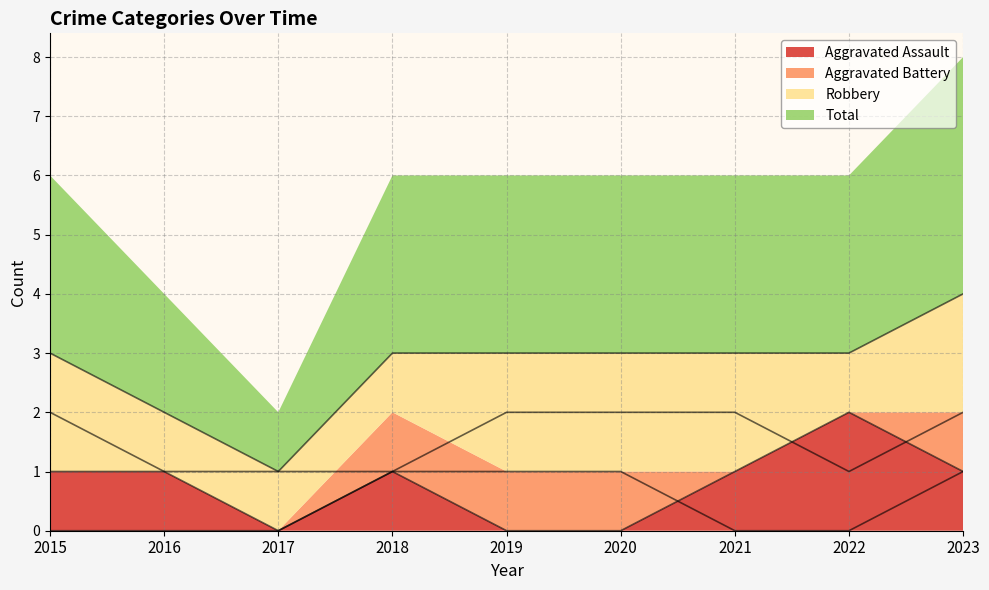

What is the value of the Total point at the 3rd from the left?

1